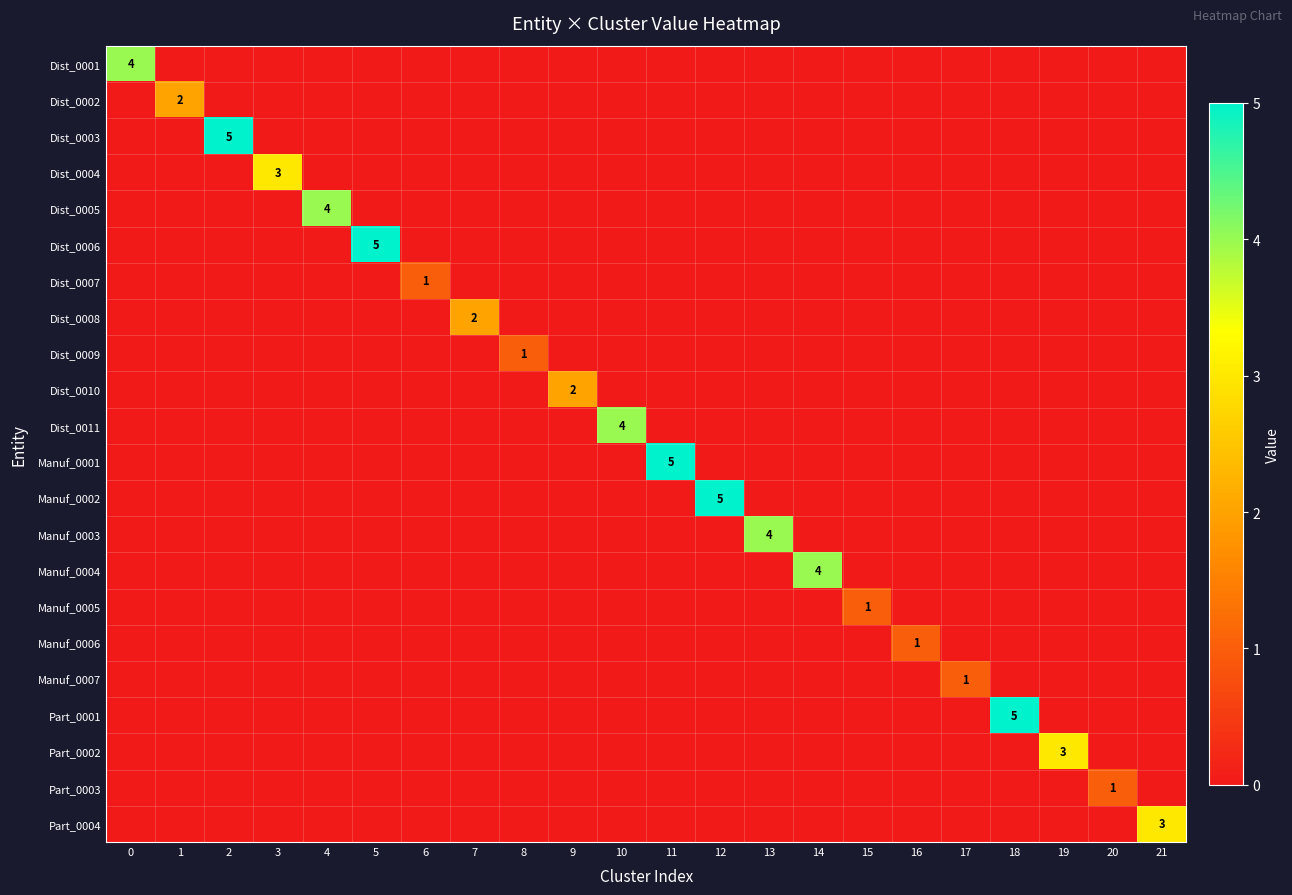

How many Dist_0006 values are between 0 and 1?

21